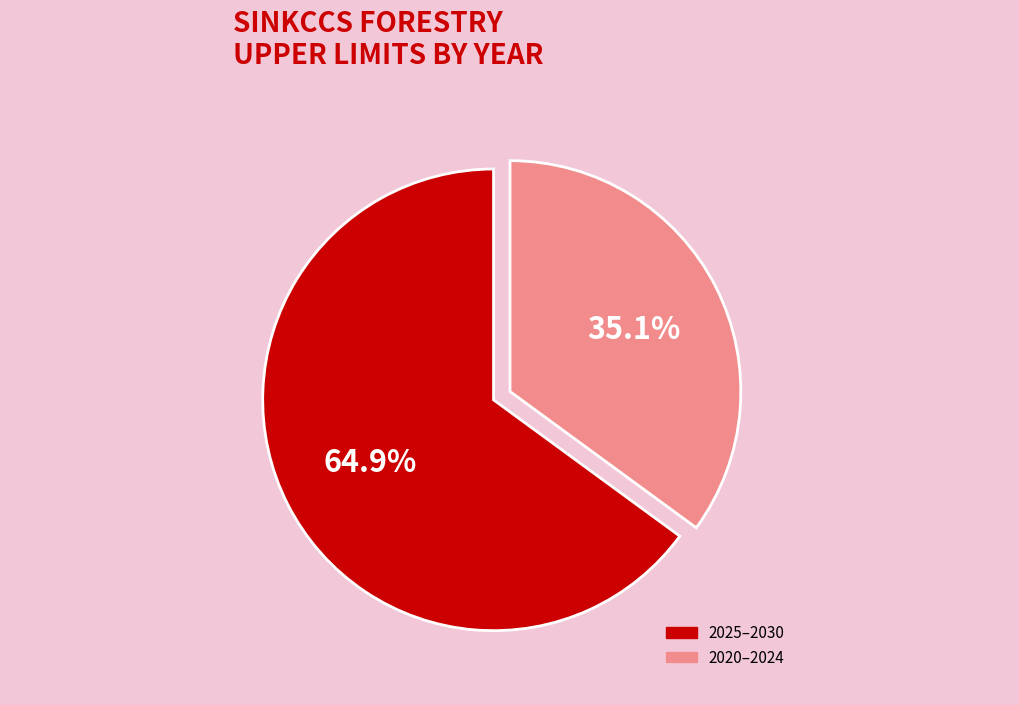

Is there any slice that represents more than half of the pie?

Yes